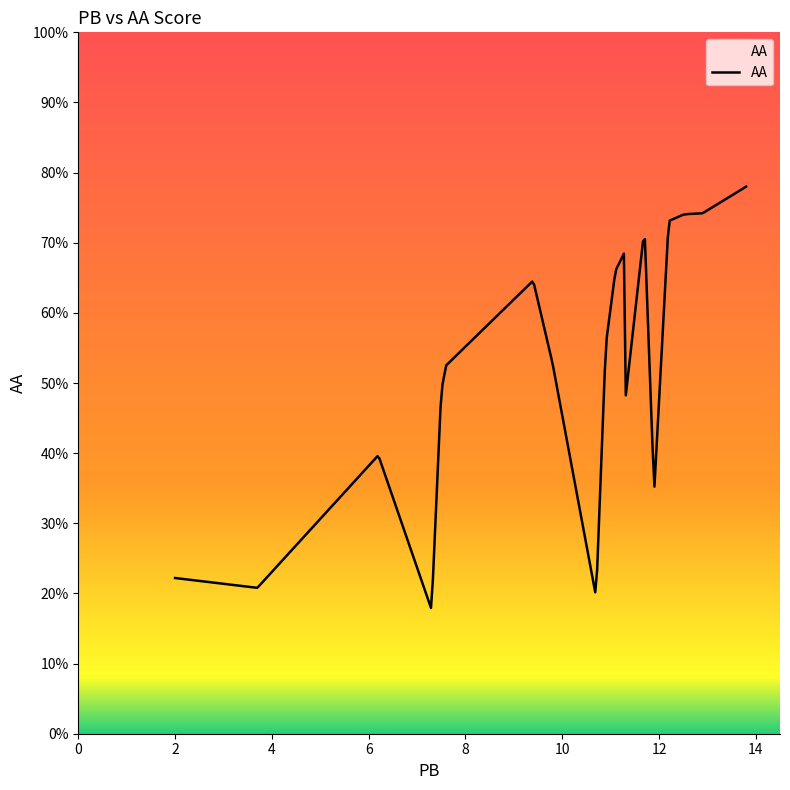

What is the greatest value displayed?

78.0